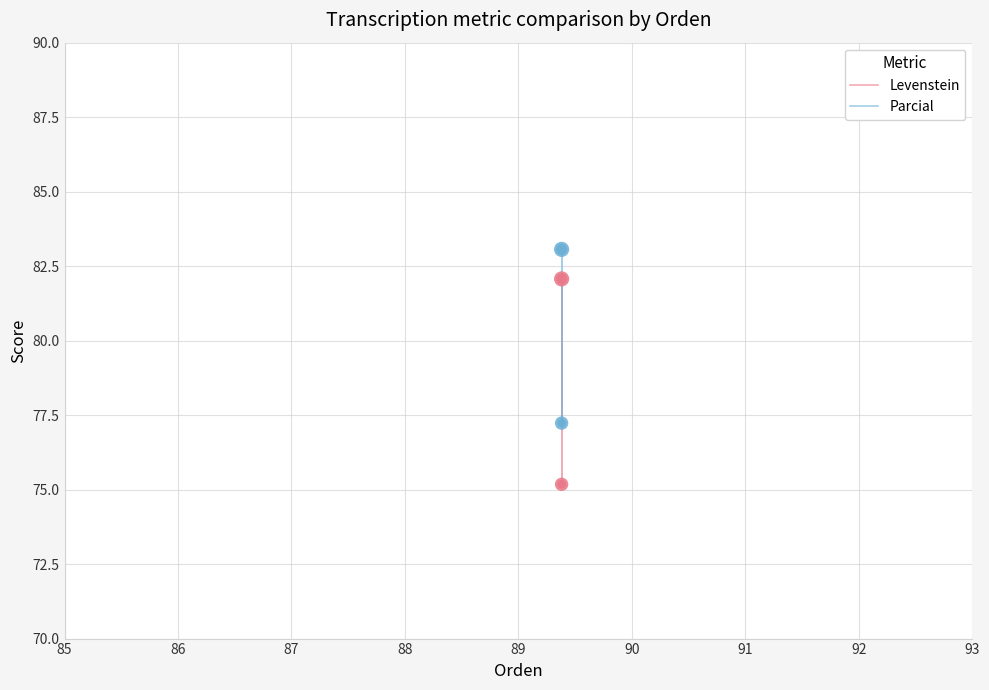

What are all the series names shown in the legend?

Levenstein, Parcial